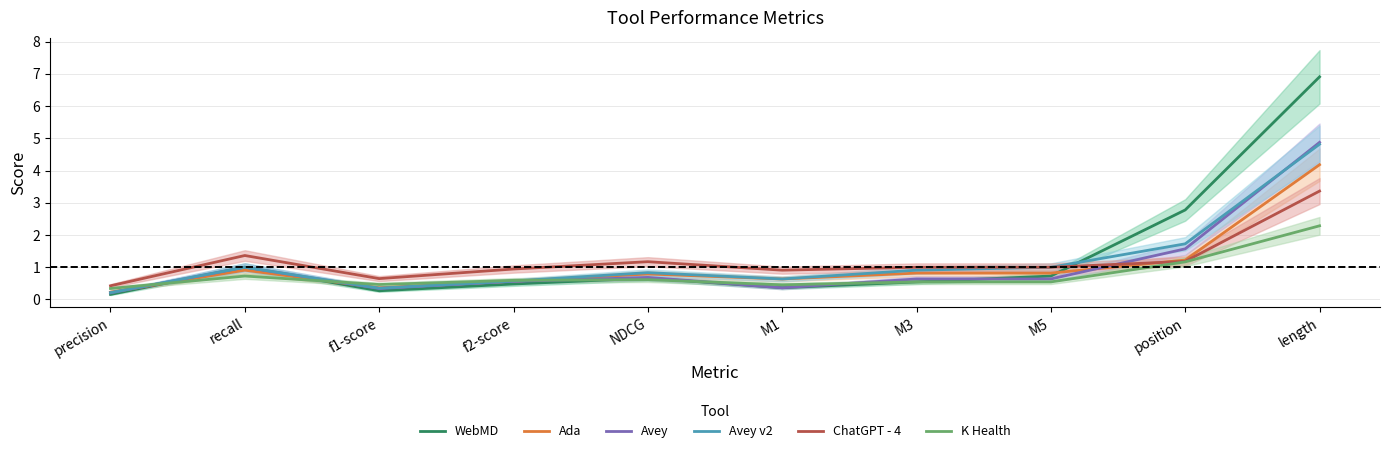

How many lines are shown in the chart?

6